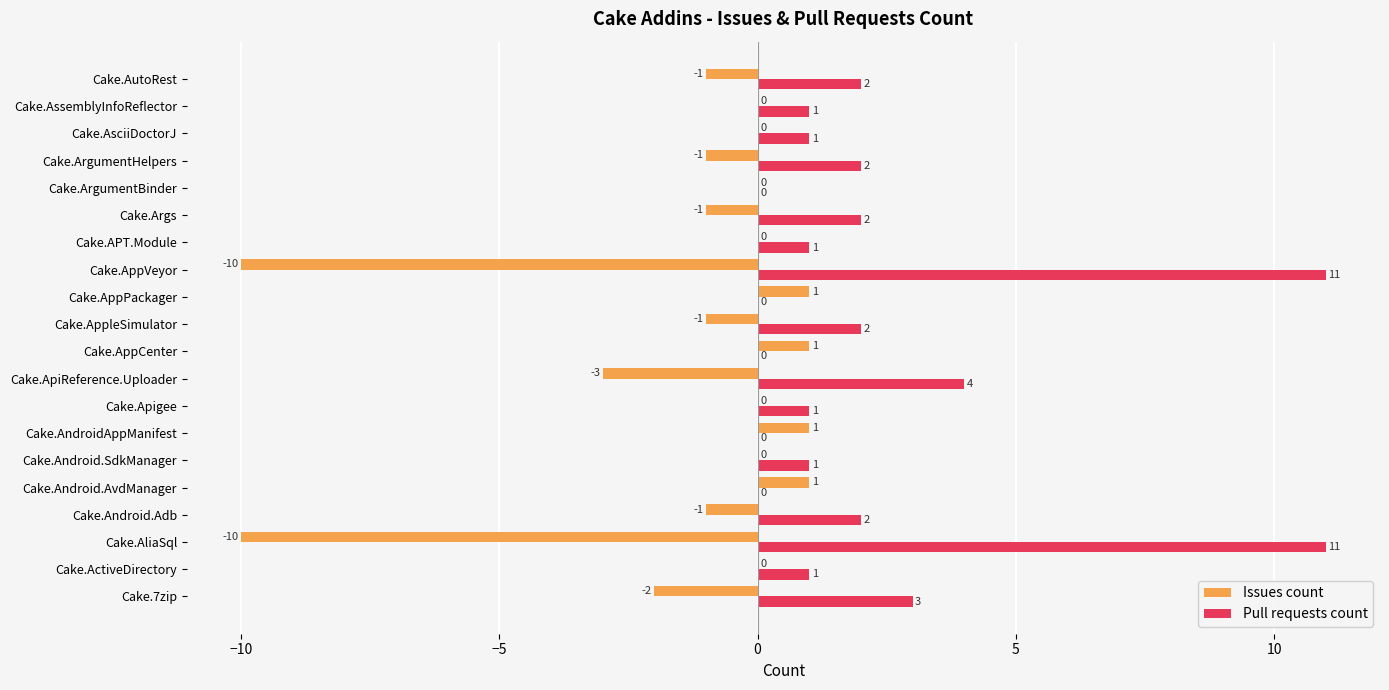

At which label is Issues count closest to -4?

Cake.ApiReference.Uploader